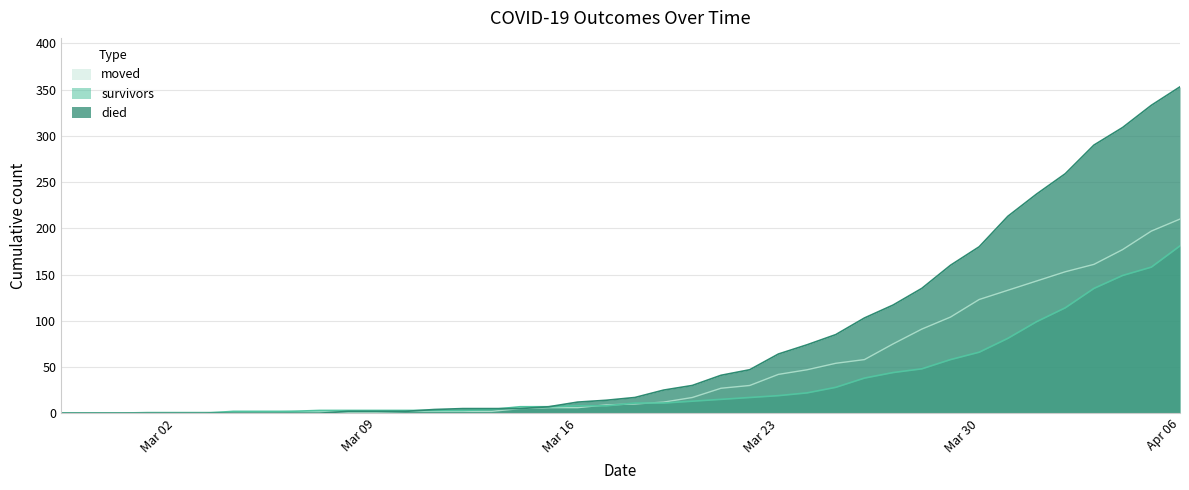

True or false: moved and died intersect in this chart.

True